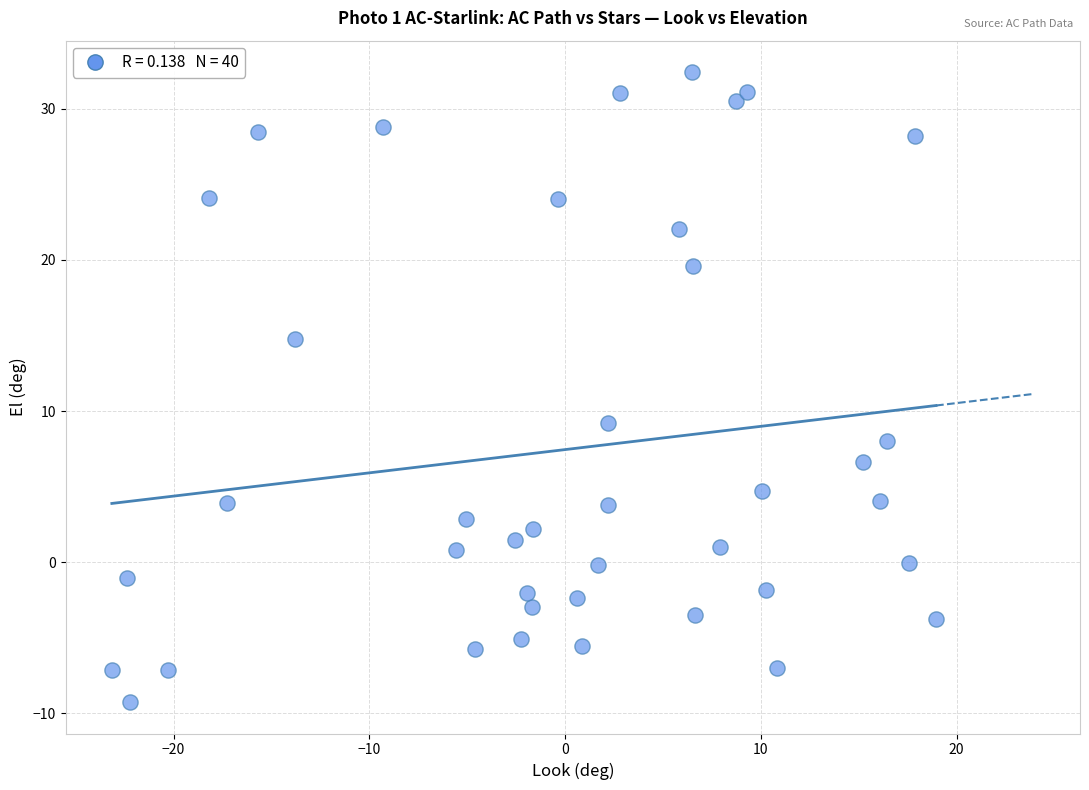

What is the range of X values (max minus min)?

42.1